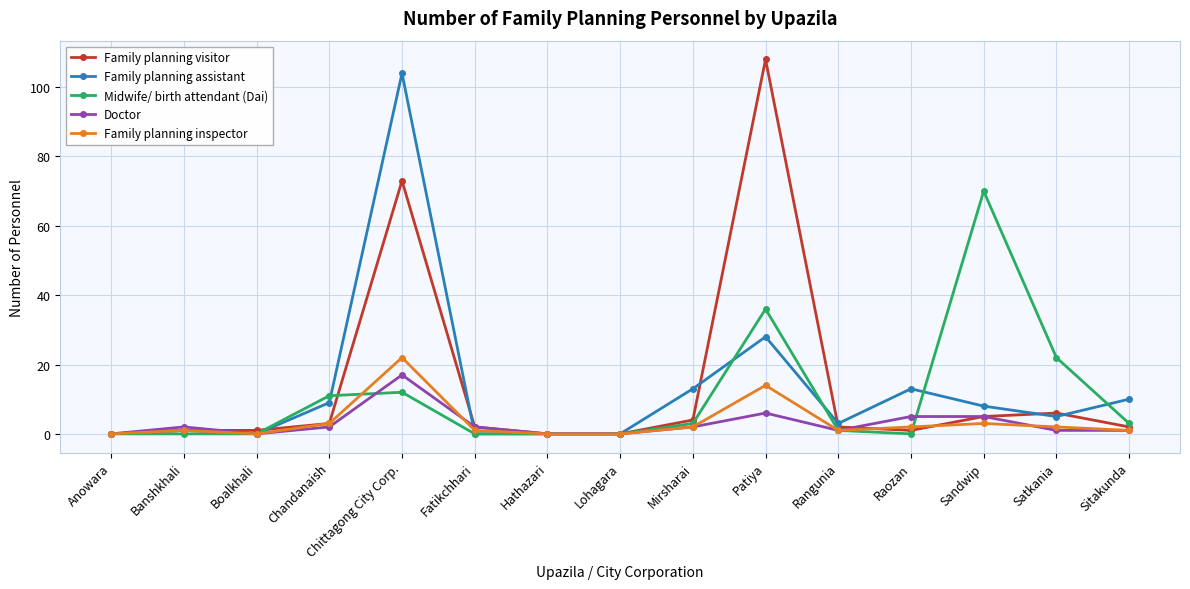

Is the value of Family planning assistant at Chittagong City Corp. greater than the value of Doctor at Lohagara?

Yes